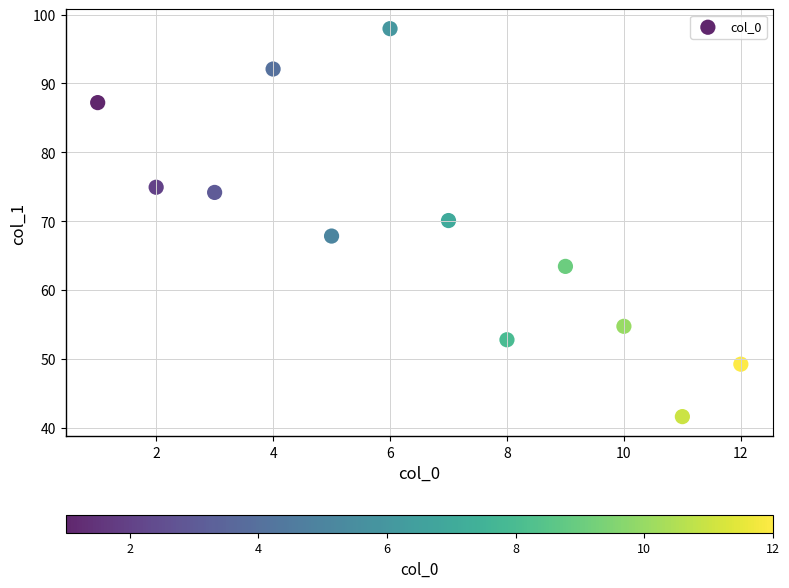

What is the average Y value?

68.8